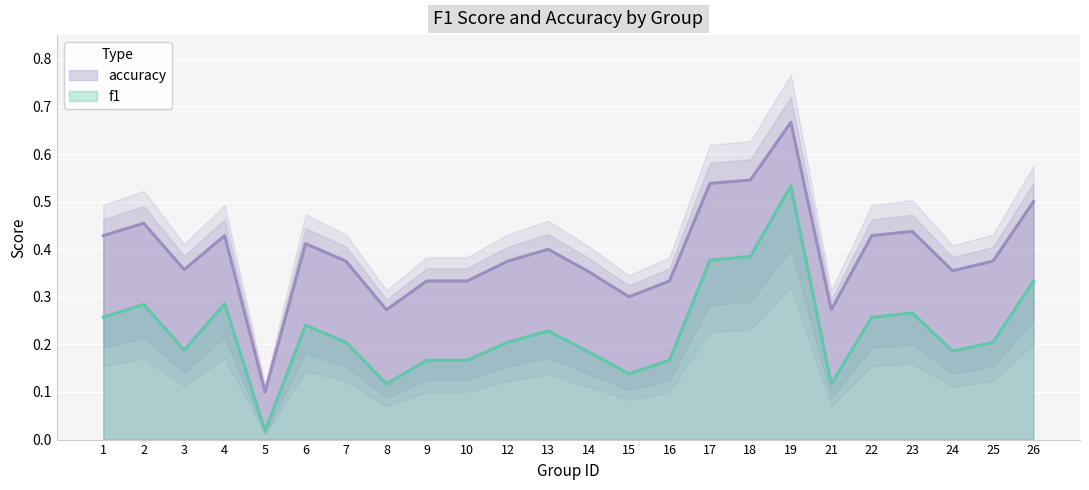

What is the value of the accuracy point at the 8th from the left?

0.3